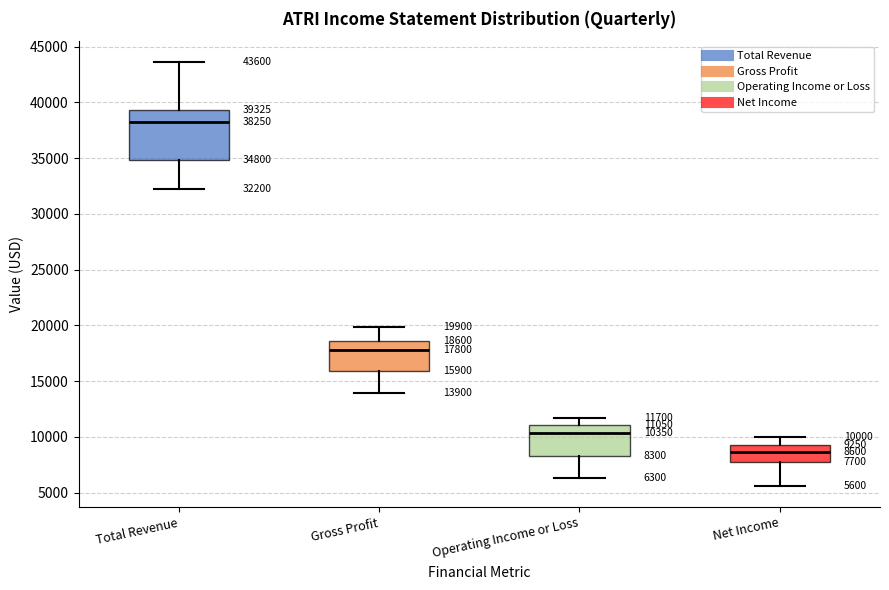

Comparing the boxes themselves (not the whiskers), which one is the tallest?

Total Revenue